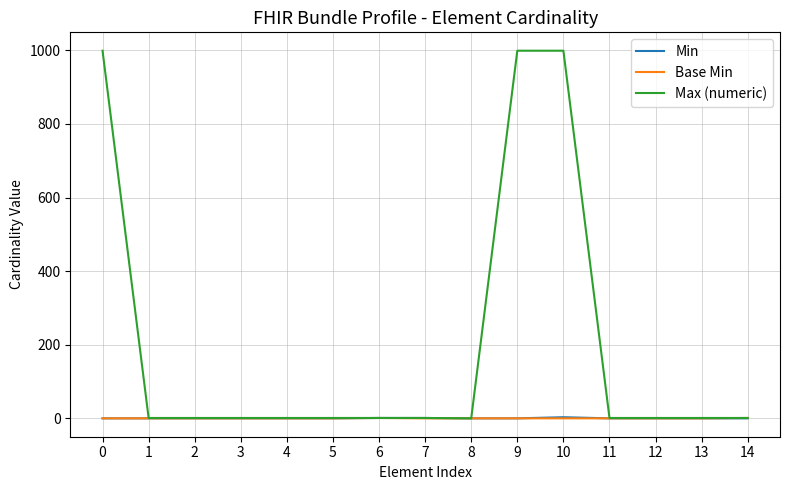

What is the highest value of the Max (numeric) series?

999